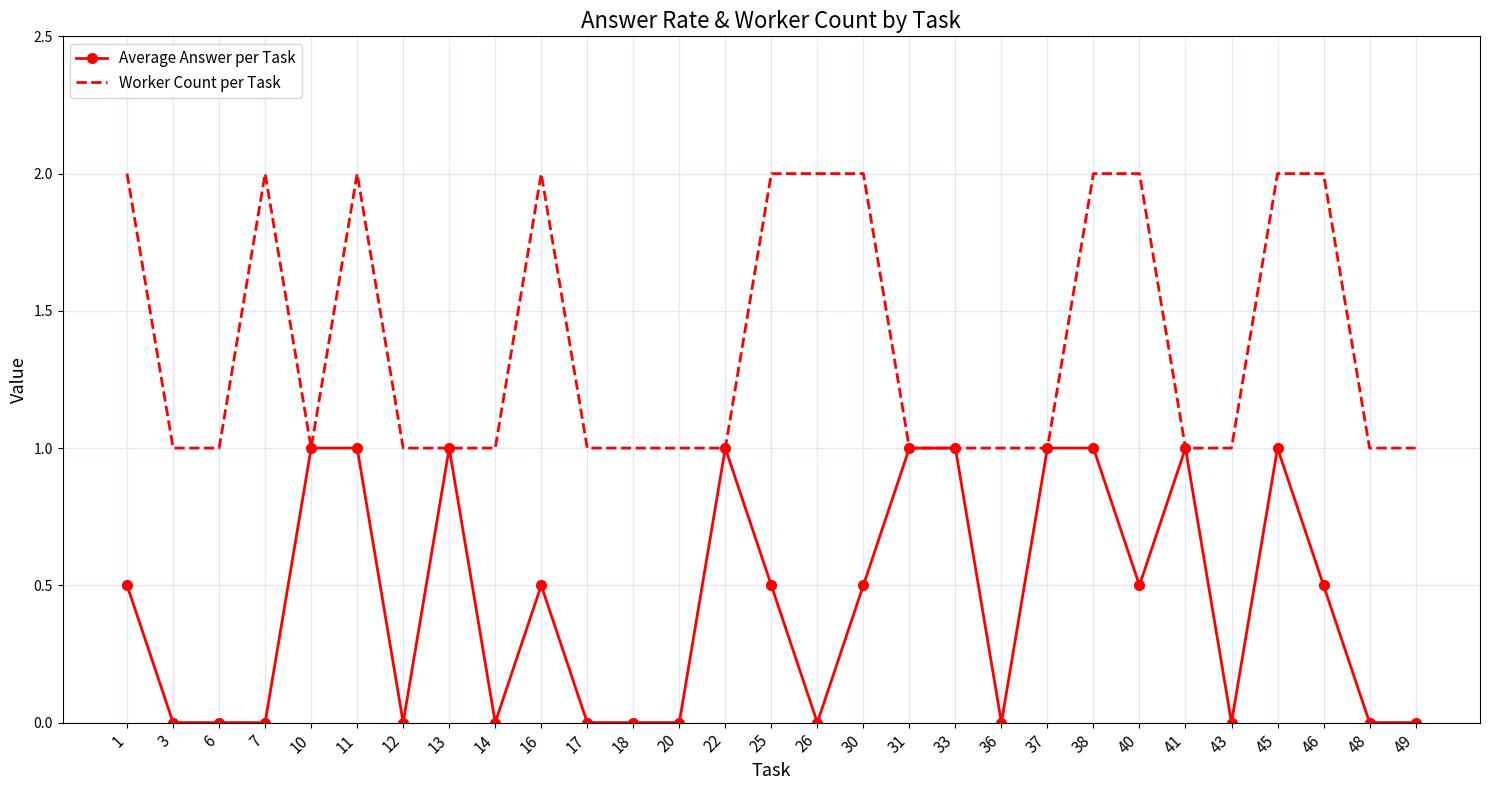

Rank the series by their average value, from highest to lowest.

Worker Count per Task, Average Answer per Task